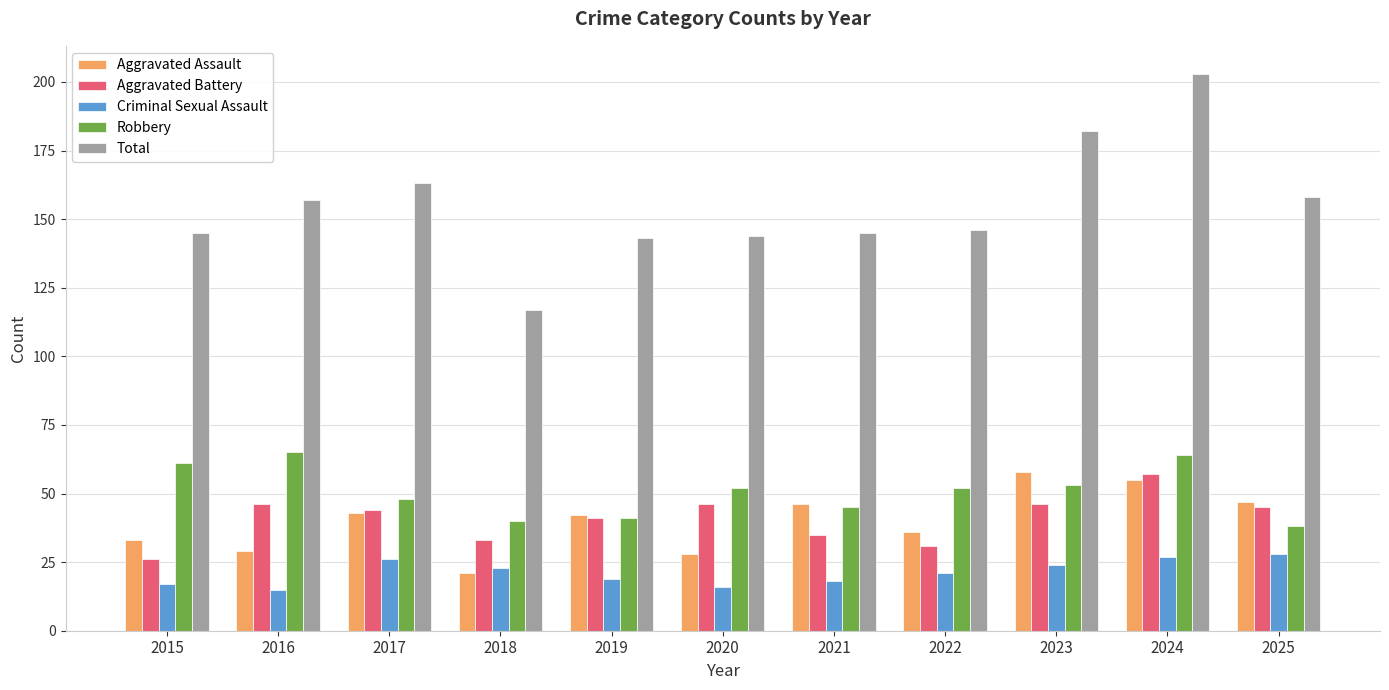

How many groups of bars are there?

11